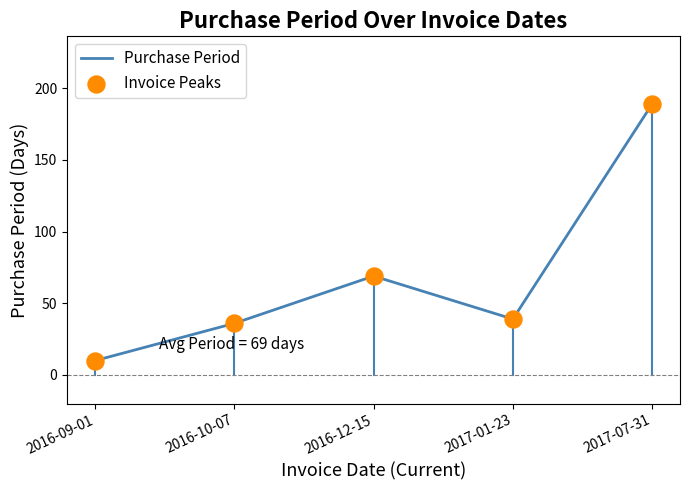

What is the difference between the maximum and minimum values?

179